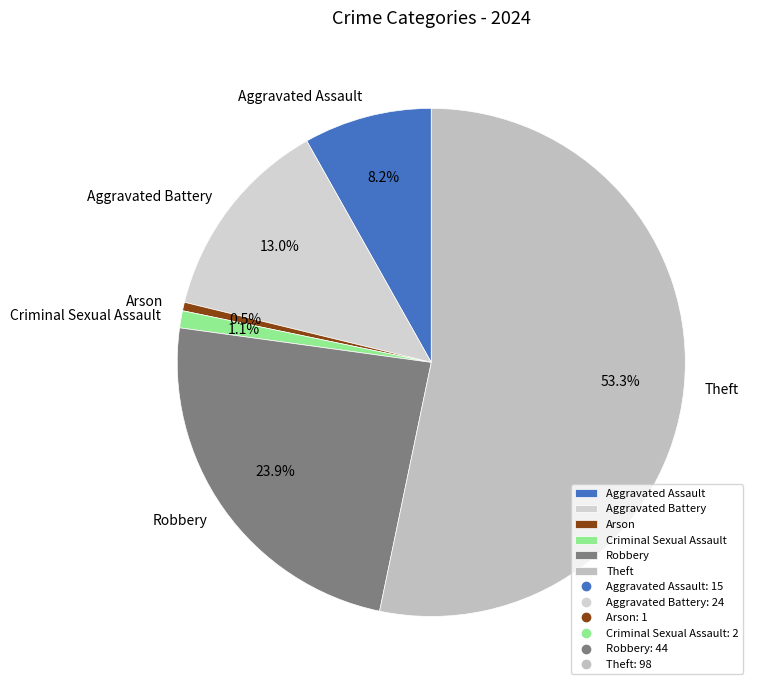

Rank the categories by value from highest to lowest.

Theft, Robbery, Aggravated Battery, Aggravated Assault, Criminal Sexual Assault, Arson